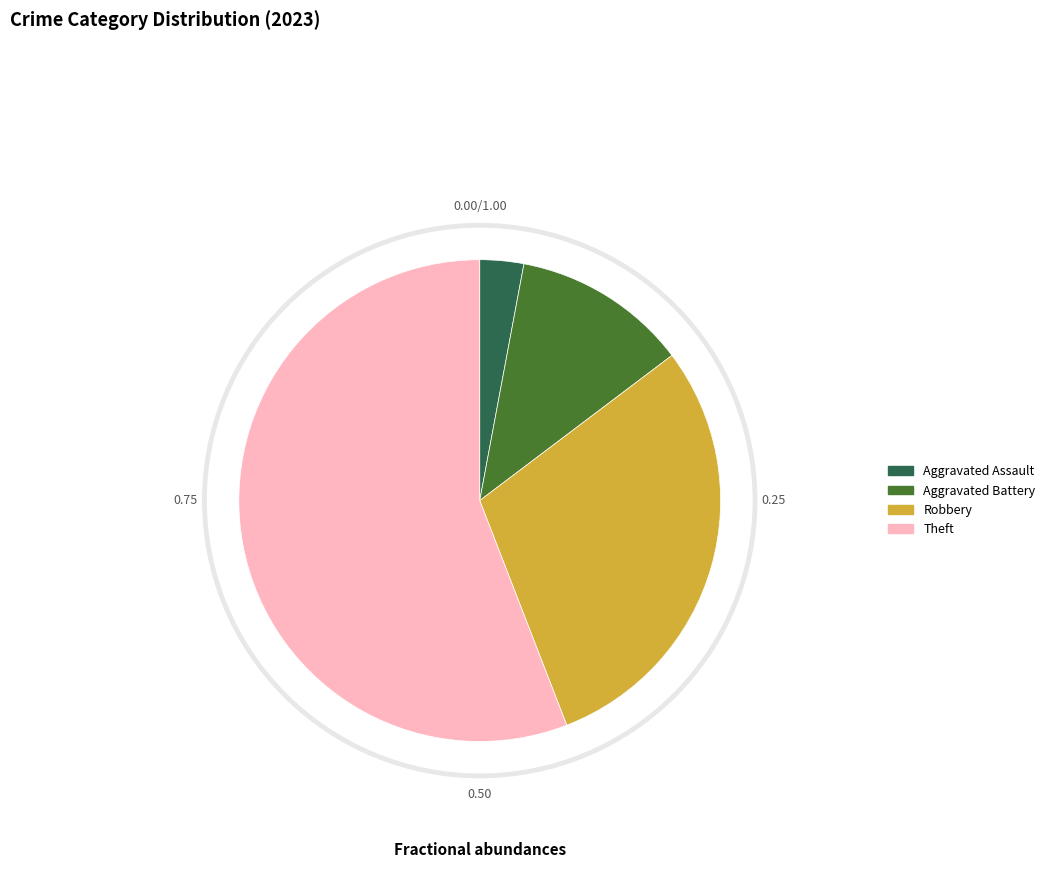

Which category has the biggest portion of the pie?

Theft